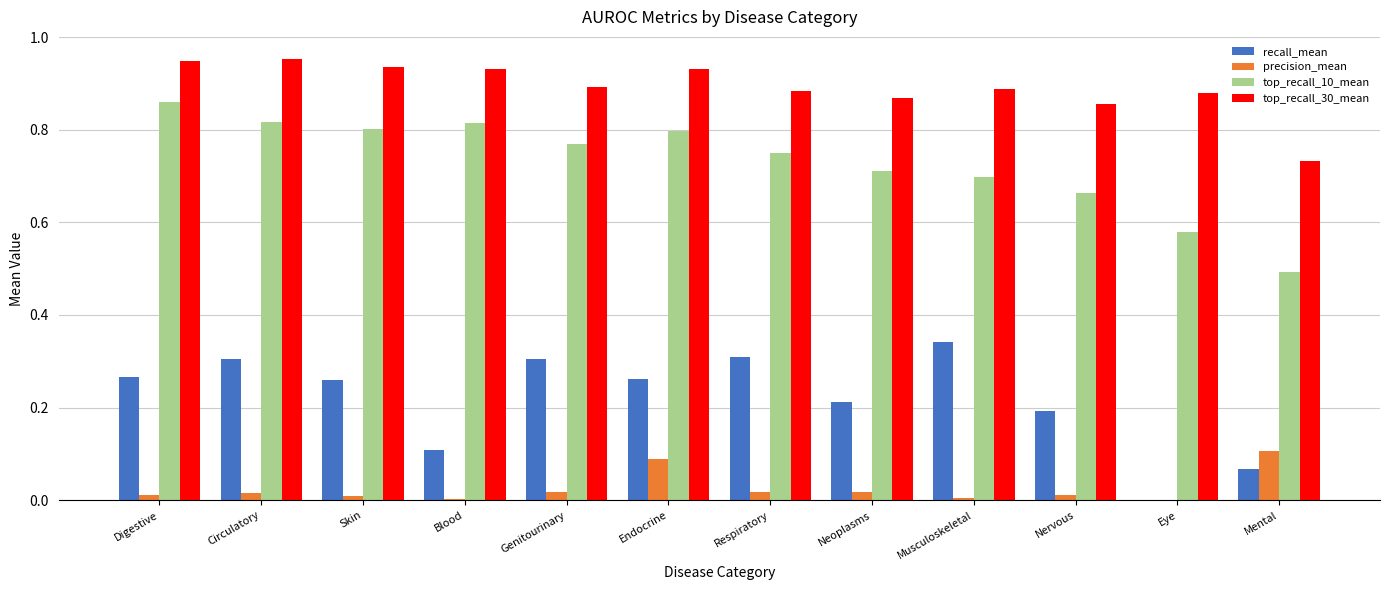

Which series has the largest total across all categories?

top_recall_30_mean